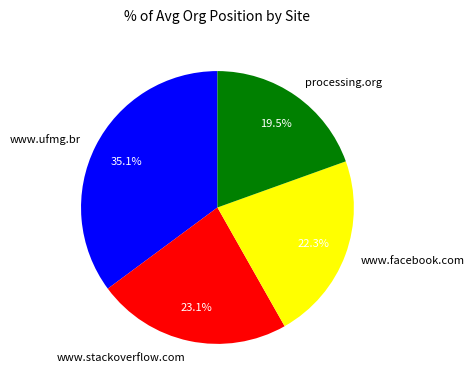

Rank the categories by value from highest to lowest.

www.ufmg.br, www.stackoverflow.com, www.facebook.com, processing.org